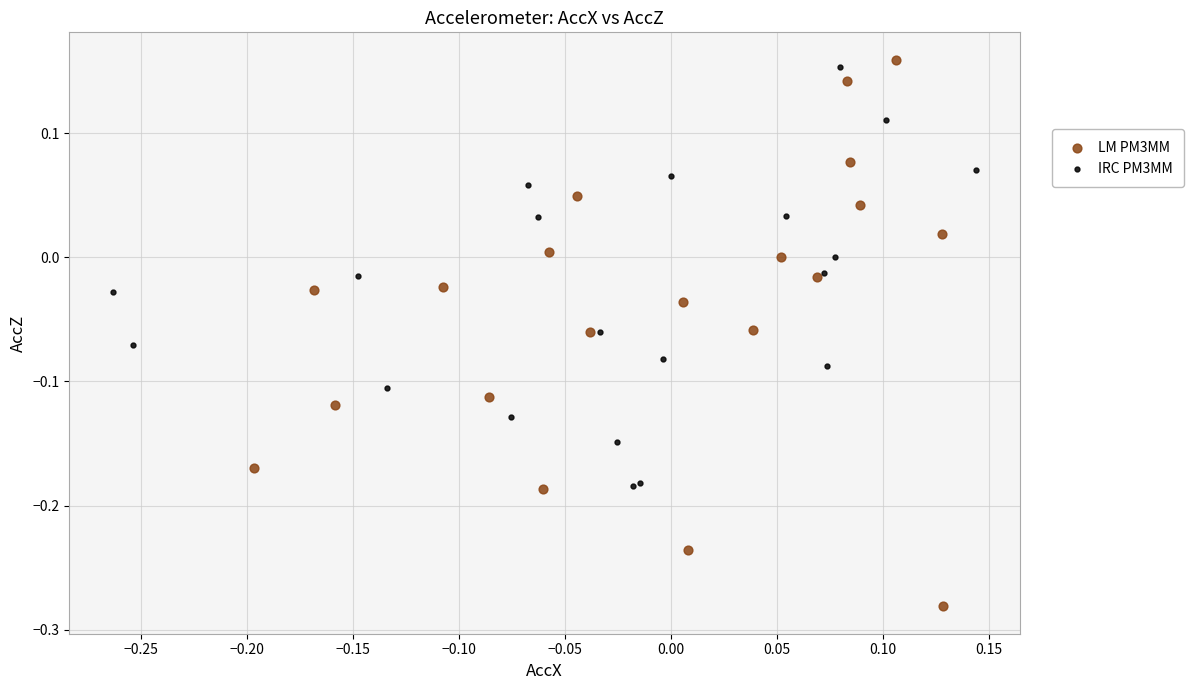

Which series contains the lowest Y value?

LM PM3MM